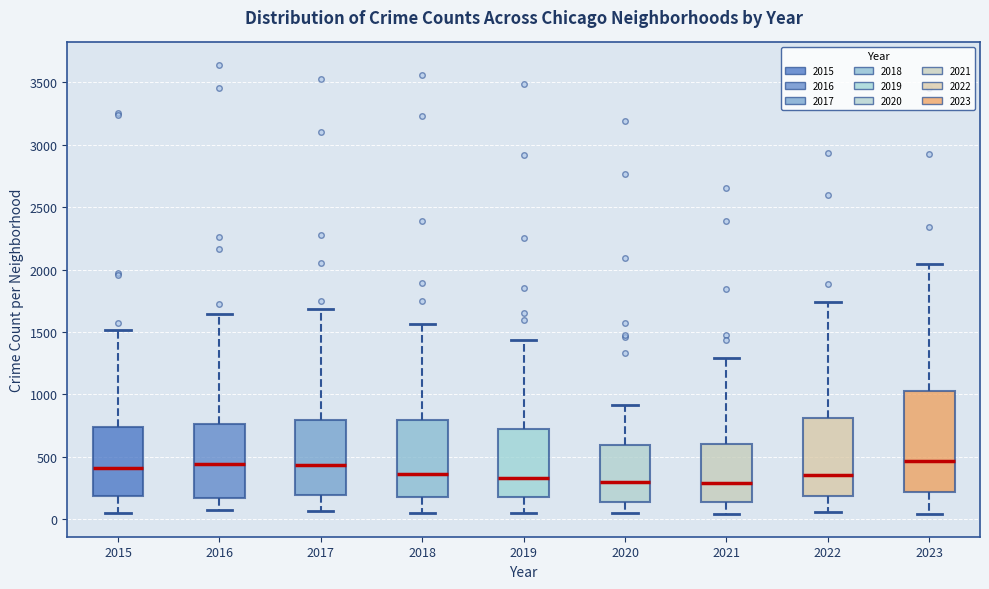

Reading left to right, read every box against the y-axis: the position of its median line, the range the box covers, and the ends of its whiskers. The values are not printed on the chart, so give them approximately, as read against the axis.

2015: median 400, box 200 to 750, whiskers 50 to 1500
2016: median 450, box 150 to 750, whiskers 50 to 1650
2017: median 450, box 200 to 800, whiskers 50 to 1700
2018: median 350, box 200 to 800, whiskers 50 to 1550
2019: median 350, box 200 to 700, whiskers 50 to 1450
2020: median 300, box 150 to 600, whiskers 50 to 900
2021: median 300, box 150 to 600, whiskers 50 to 1300
2022: median 350, box 200 to 800, whiskers 50 to 1750
2023: median 450, box 200 to 1050, whiskers 50 to 2050